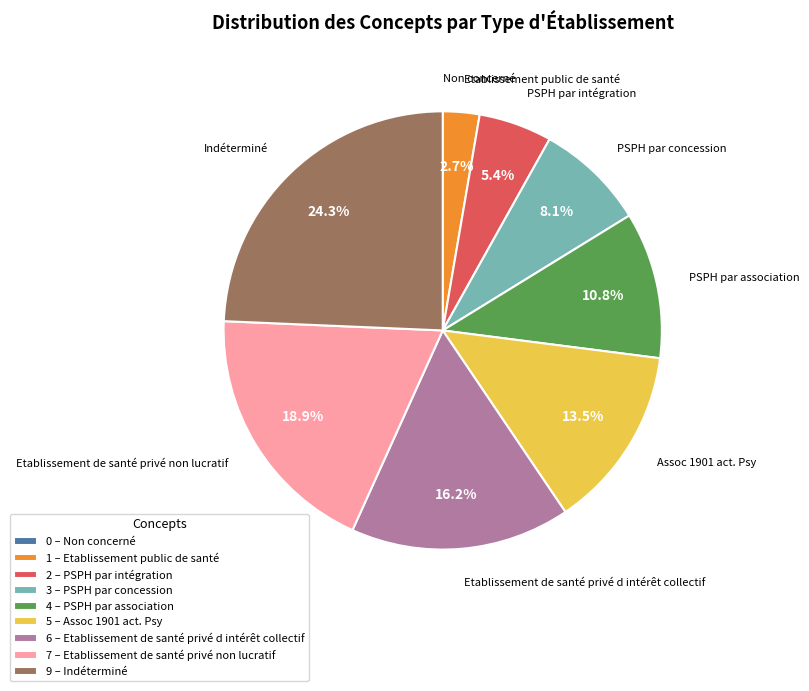

What percentage is NOT represented by 2 – PSPH par intégration?

94.6%